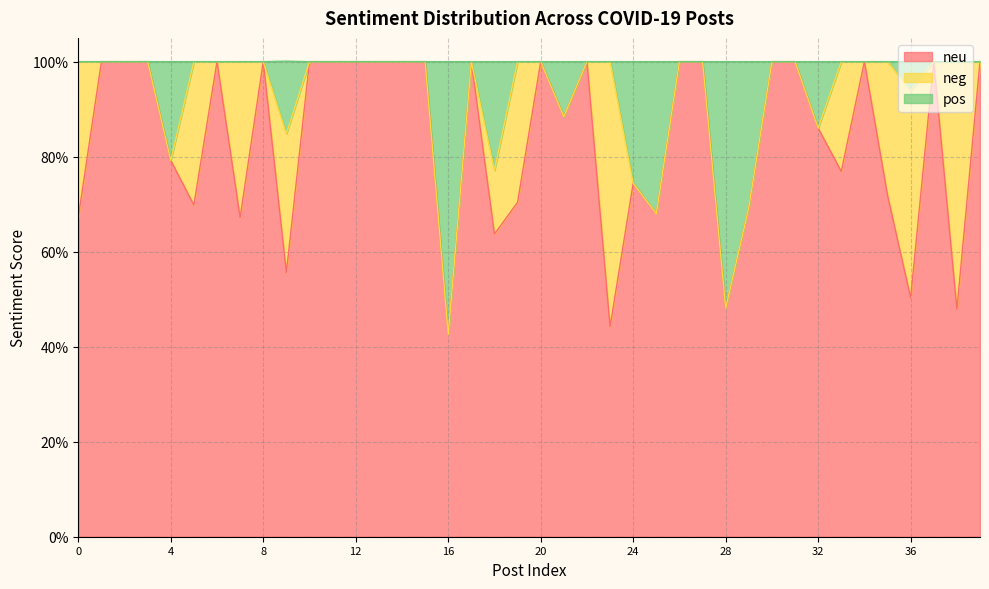

Between 38 and 39, which series saw the biggest shift?

neu